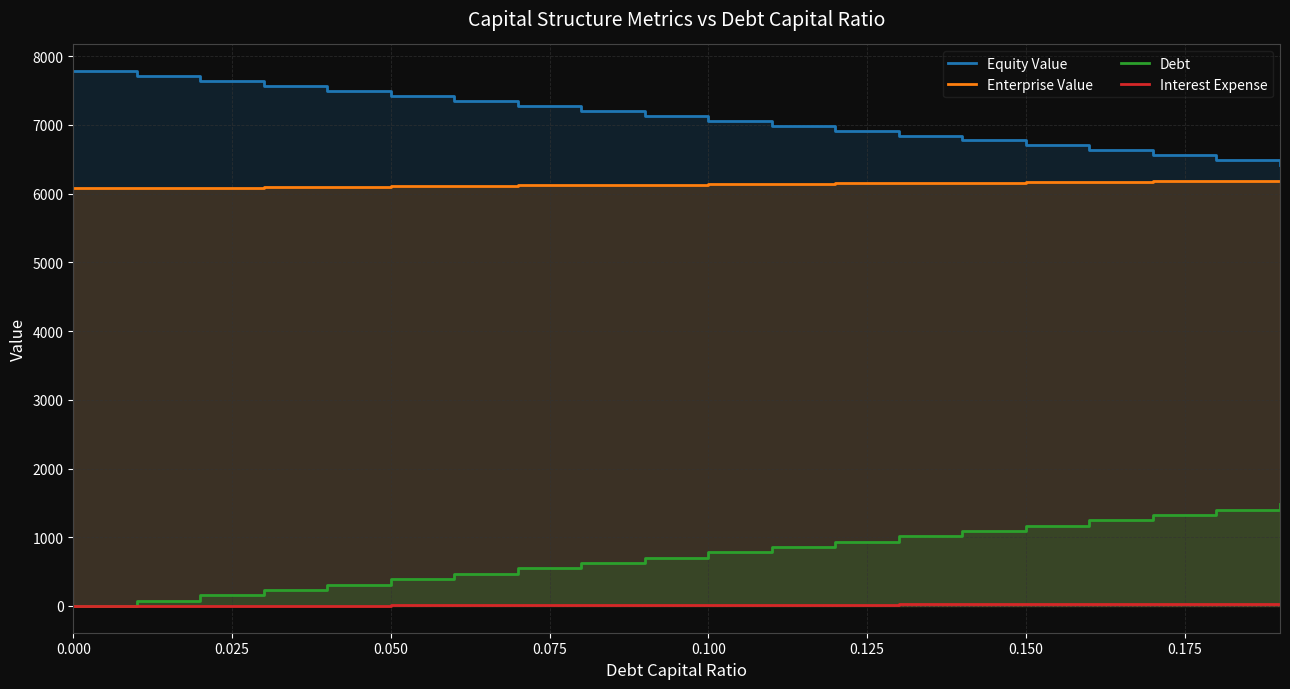

True or false: Interest Expense and Equity Value cross at least once.

False